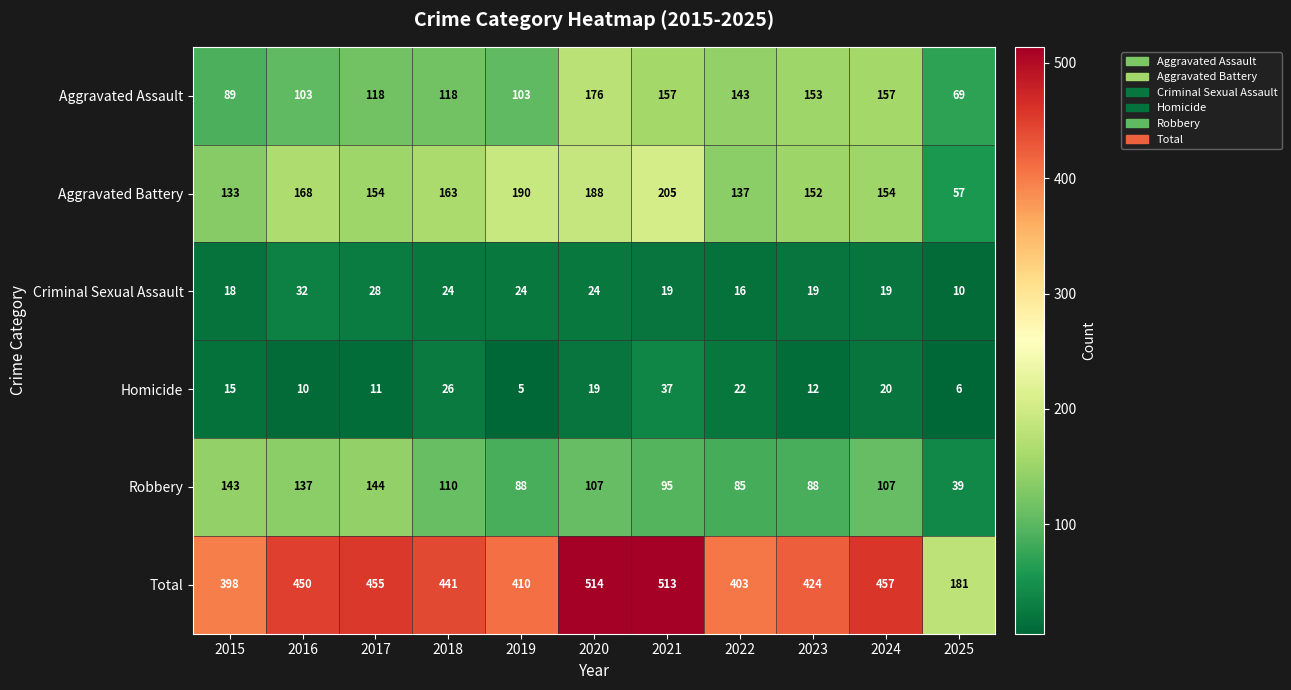

Which category has the lowest value in the Aggravated Assault series?

2025